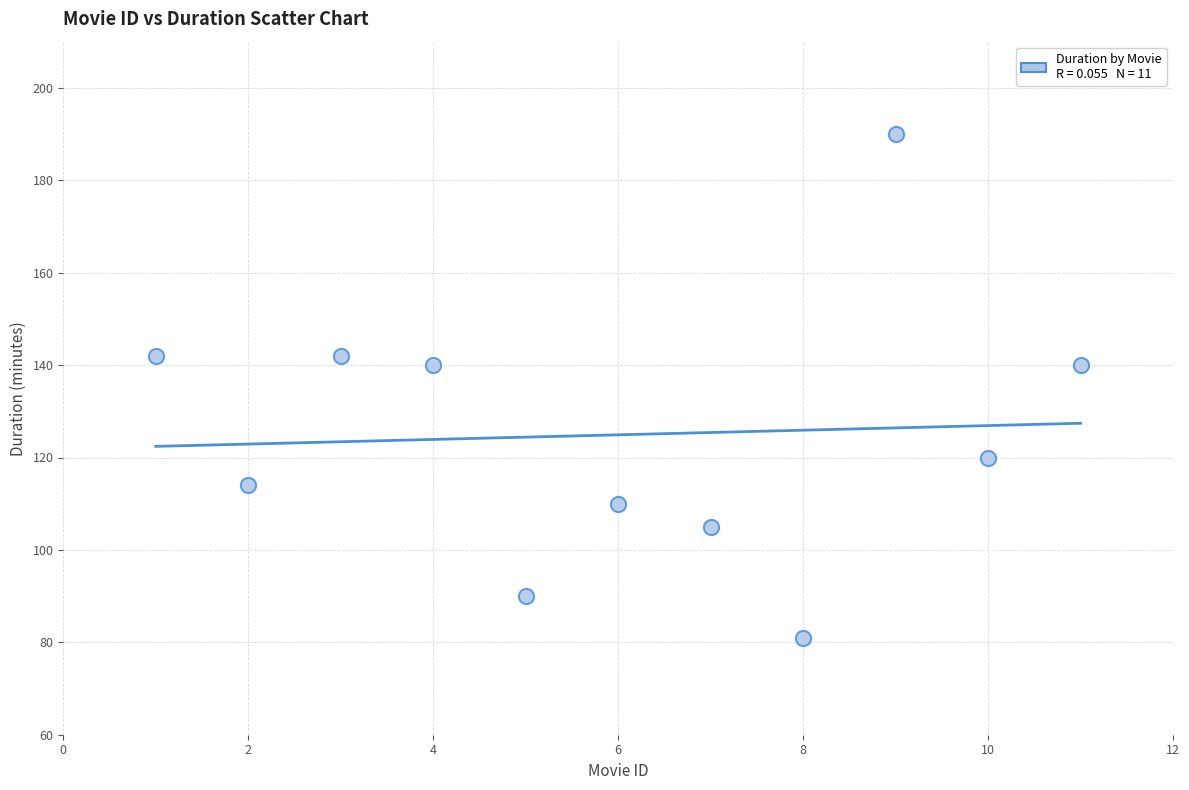

What is the range of X values (max minus min)?

10